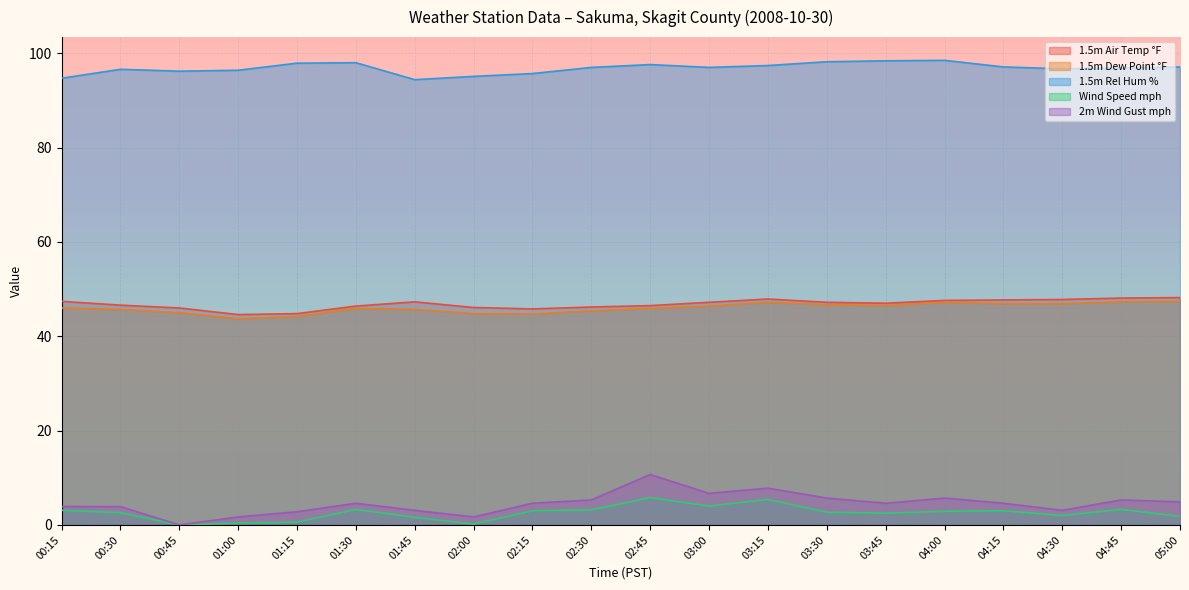

What is the label of the 9th point from the left?

02:15